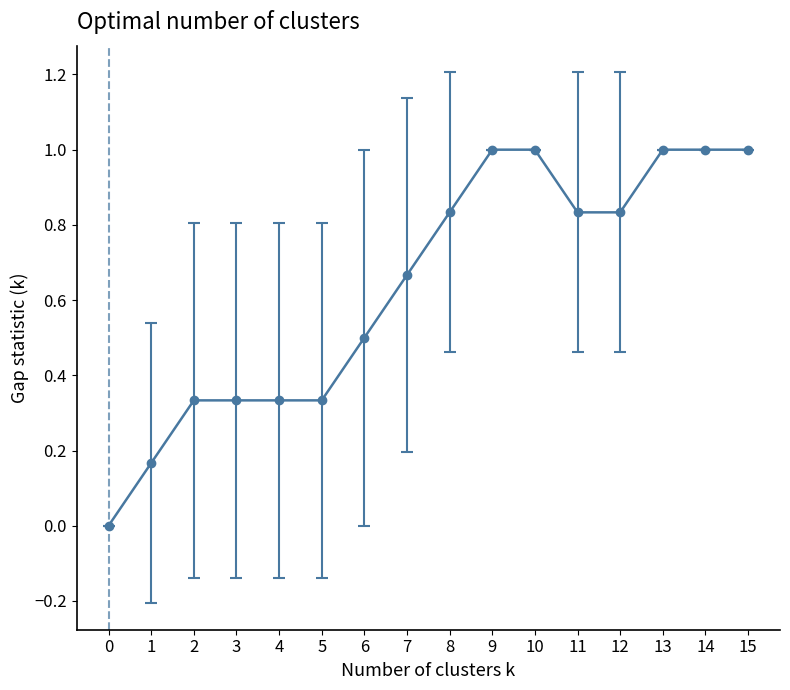

How many lines are shown in the chart?

1